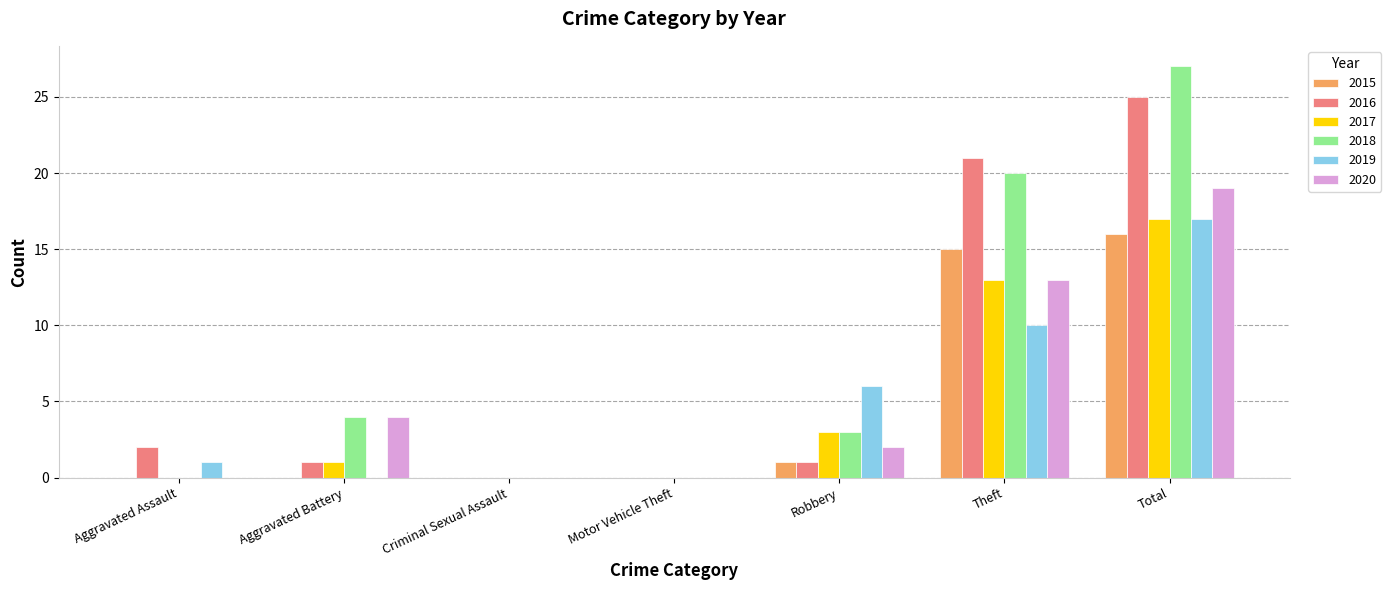

How many categories are shown in the chart?

7